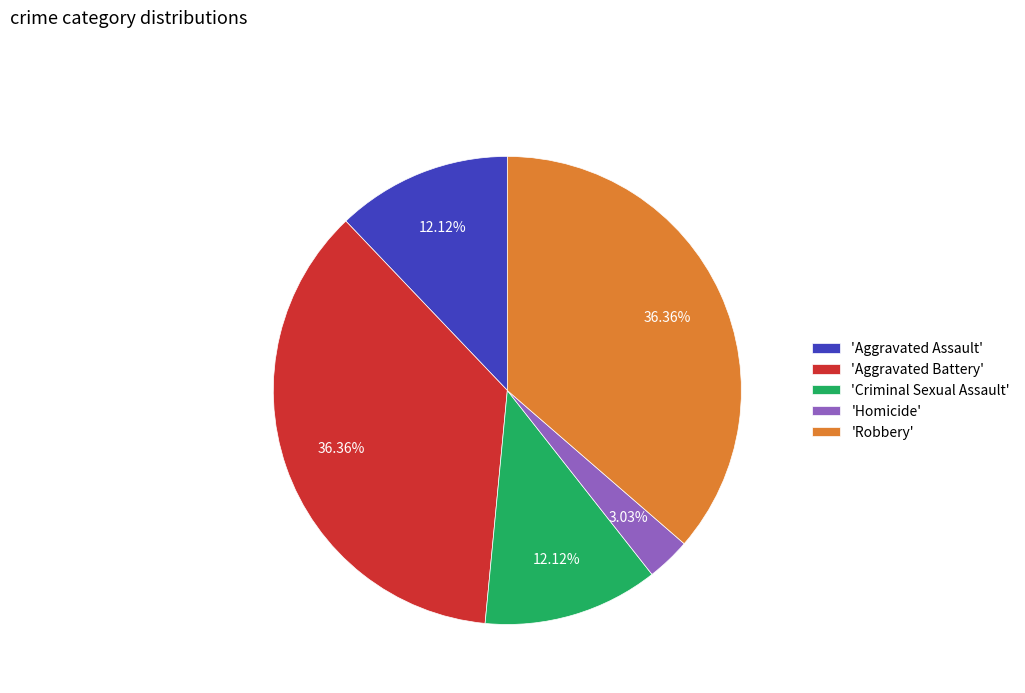

How many slices are in this pie chart?

5